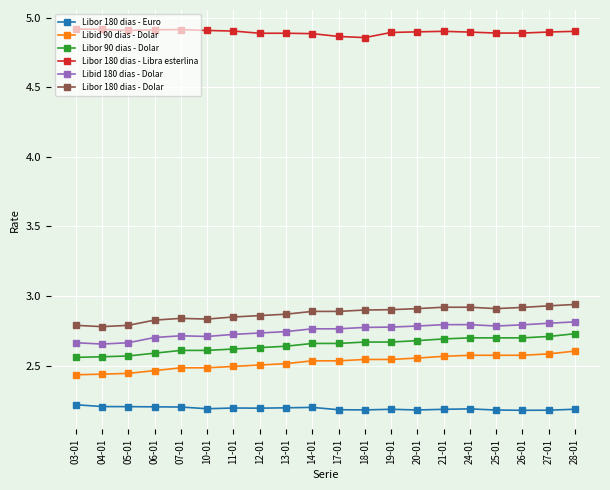

What is the minimum value shown in the chart?

2.2